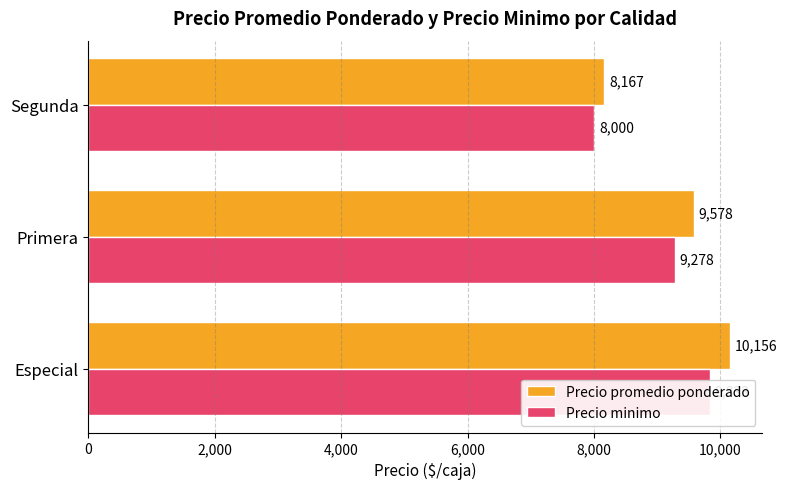

List the series in order of their peak value, lowest first.

Precio minimo, Precio promedio ponderado